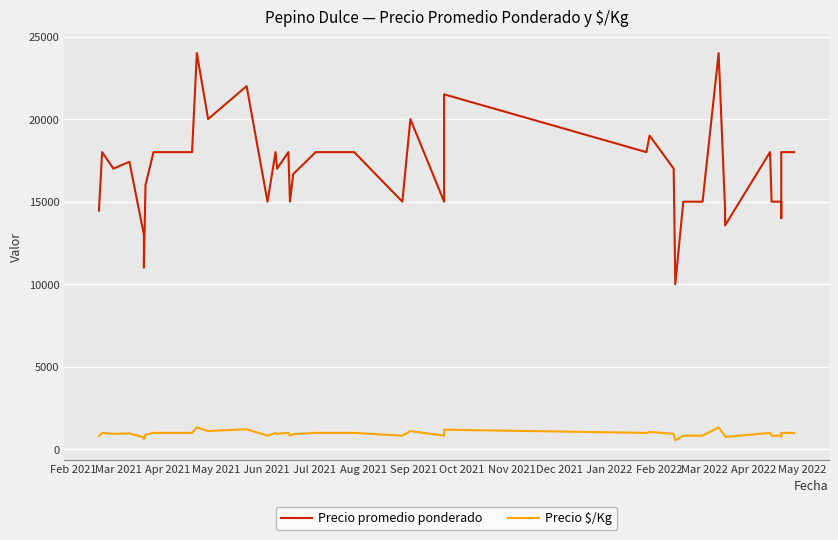

What is the value of the Precio $/Kg point at the 4th from the left?

968